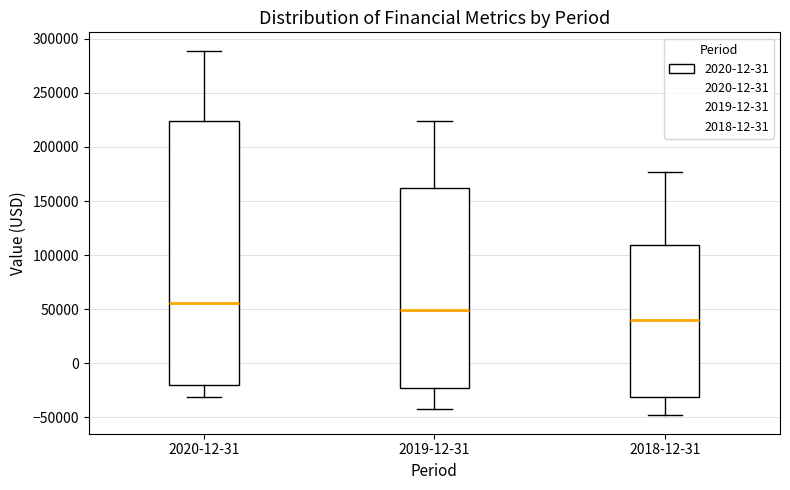

Reading left to right, read every box against the y-axis: the position of its median line, the range the box covers, and the ends of its whiskers. The values are not printed on the chart, so give them approximately, as read against the axis.

2020-12-31: median 55000, box -20000 to 225000, whiskers -30000 to 290000
2019-12-31: median 50000, box -25000 to 160000, whiskers -45000 to 225000
2018-12-31: median 40000, box -30000 to 110000, whiskers -50000 to 175000